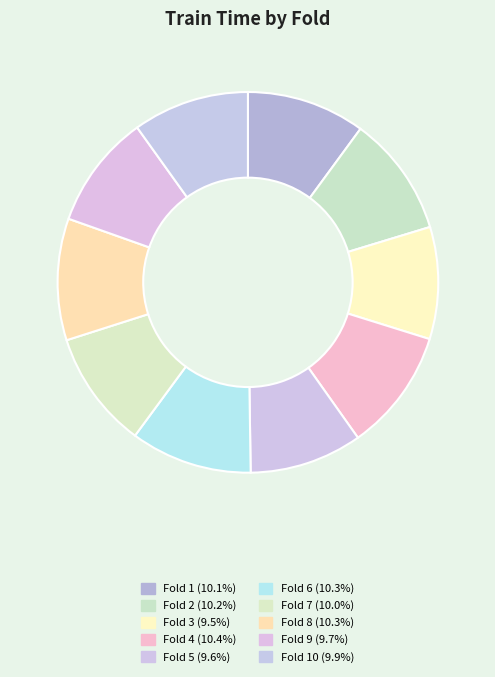

How many segments does this pie chart have?

10